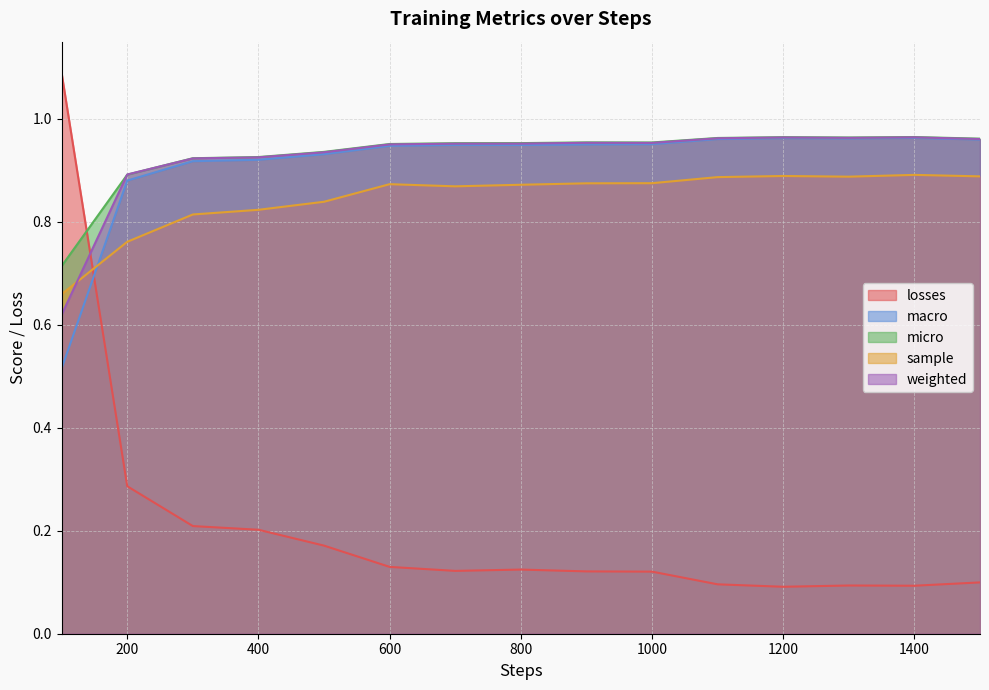

Does the chart have visible grid lines?

Yes